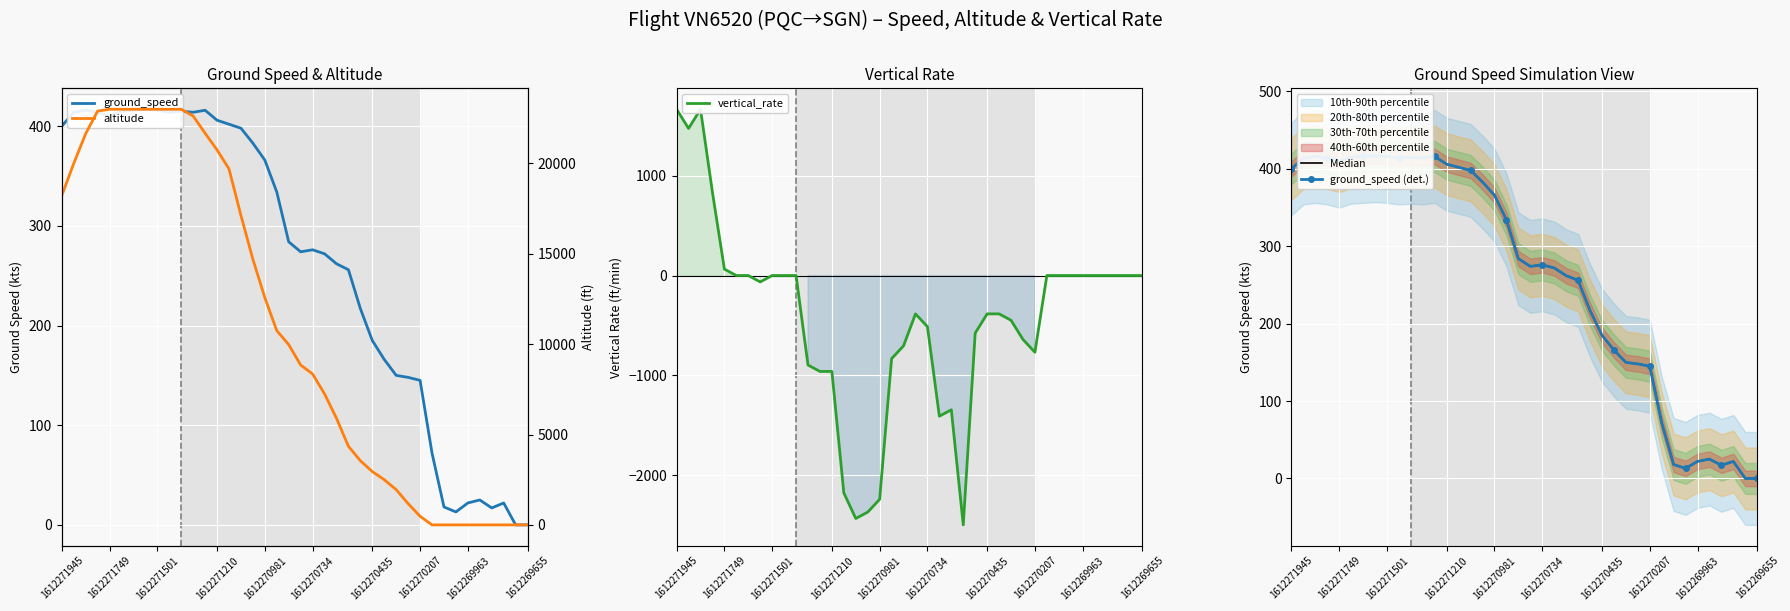

True or false: Median and ground_speed (det.) intersect in this chart.

False